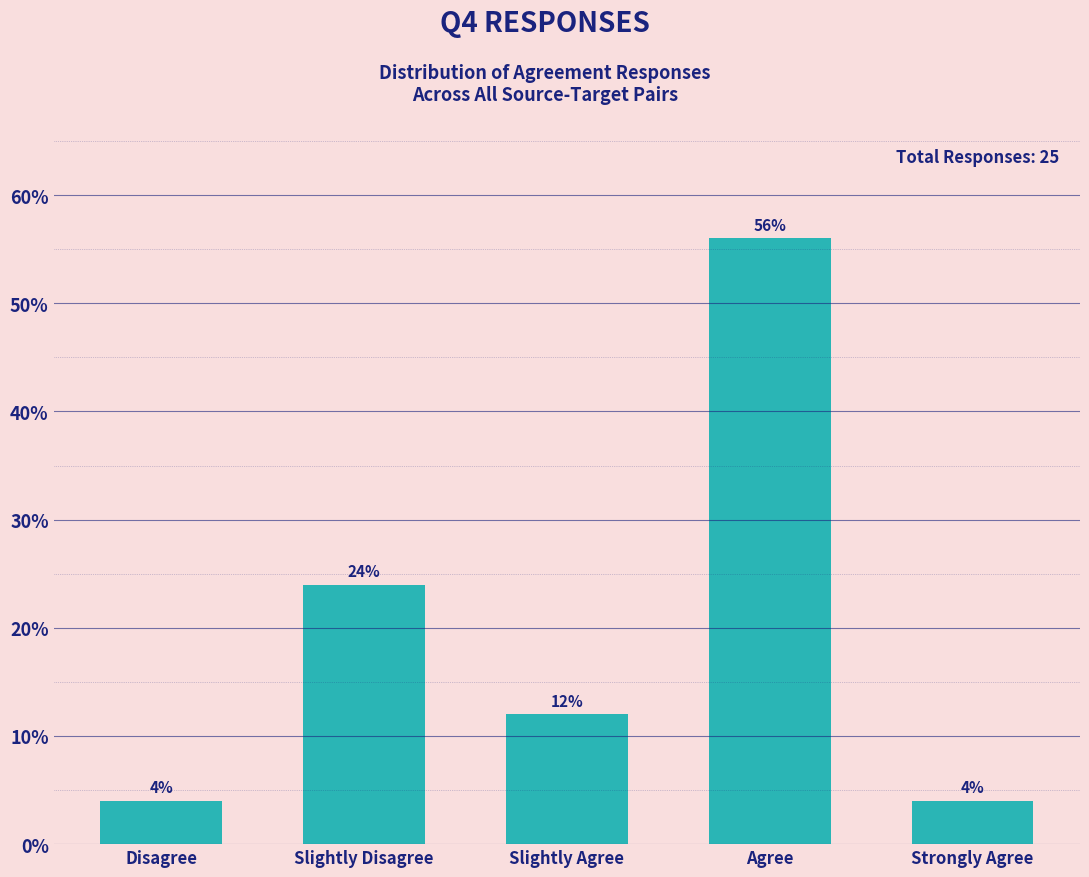

Reading right to left, what are all the values shown in this chart?

Strongly Agree=4.0	Agree=56.0	Slightly Agree=12.0	Slightly Disagree=24.0	Disagree=4.0